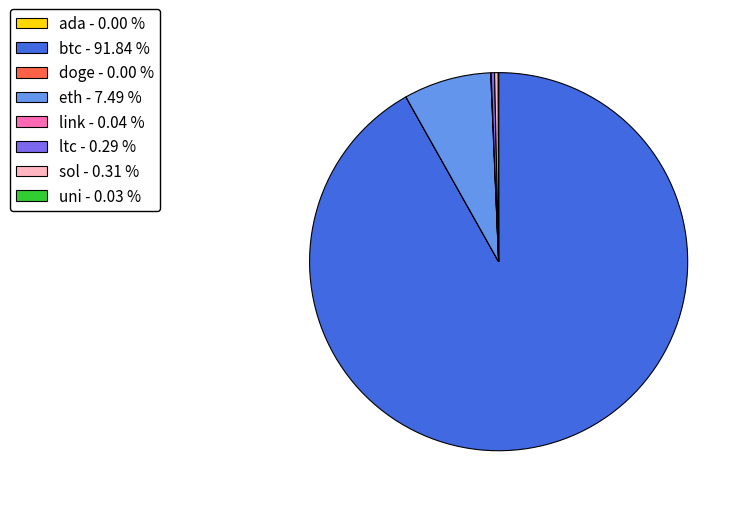

Does btc account for over 50% of the chart?

Yes